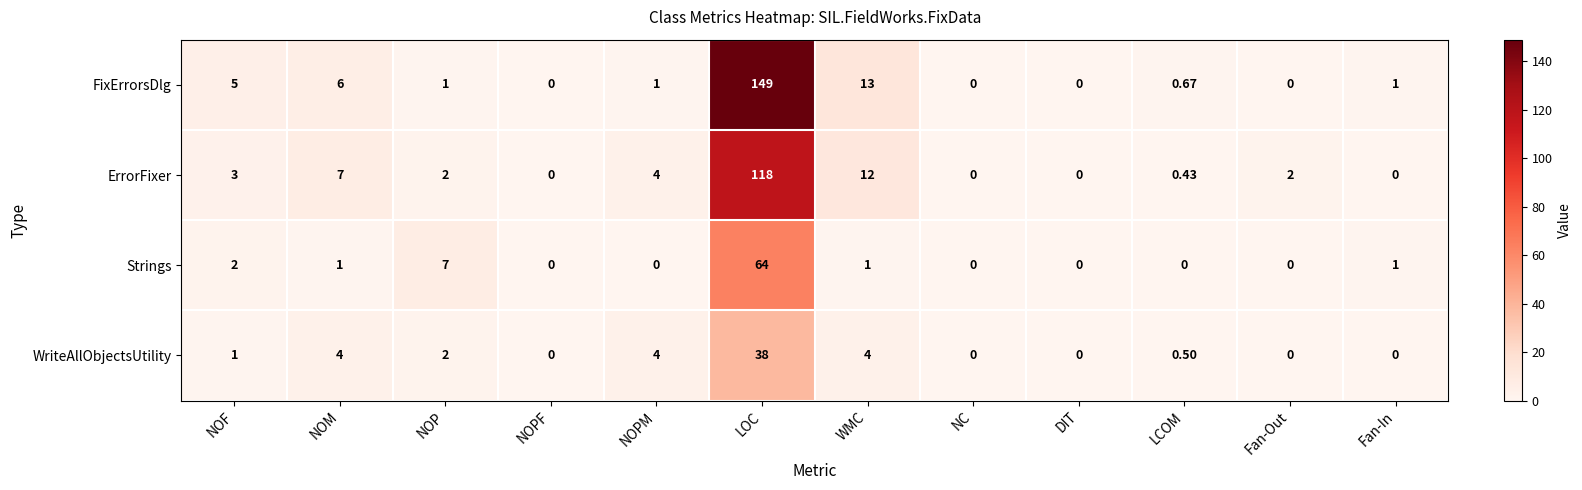

List the series in order of their peak value, lowest first.

WriteAllObjectsUtility, Strings, ErrorFixer, FixErrorsDlg